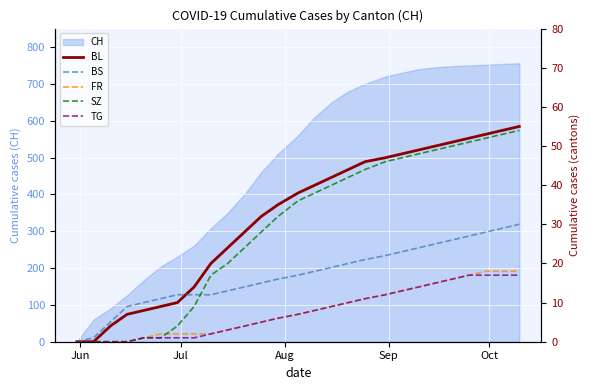

What is the highest value of the CH series?

756